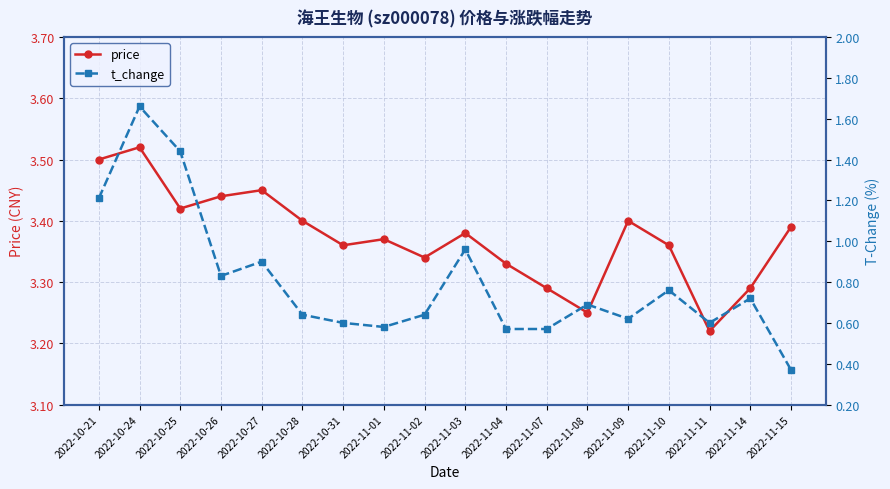

What is the difference between the highest and lowest values at 2022-11-03?

2.4